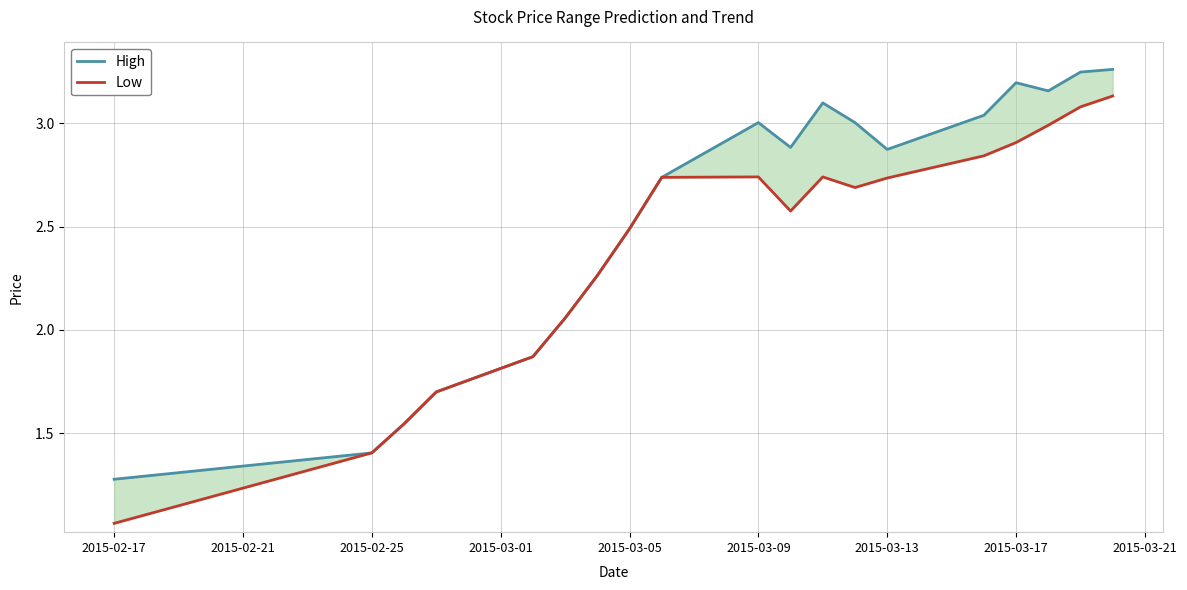

Rank the series by their average value, from highest to lowest.

High, Low